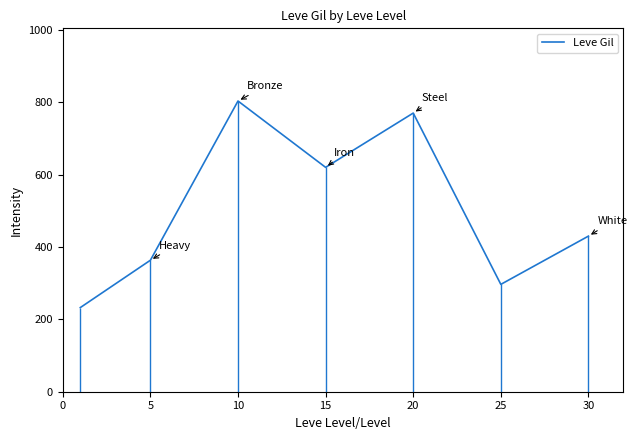

What is the difference between the values at 30 and 15?

190.0